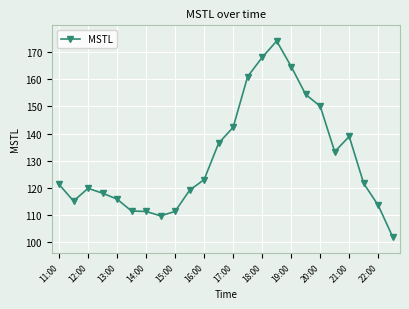

What is the value of the 21st point from the left?

138.9